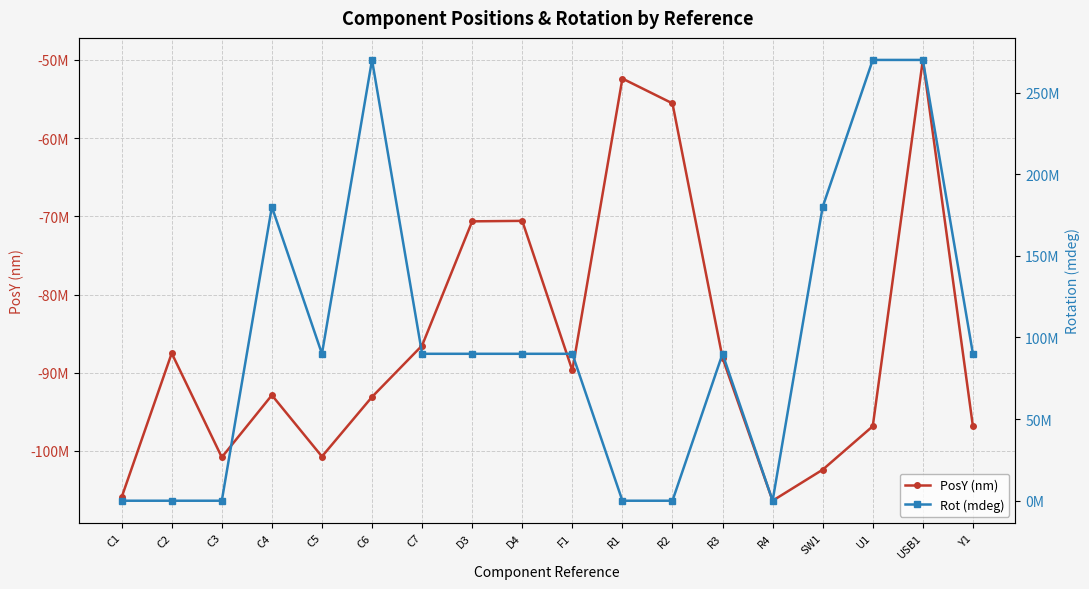

What is the difference between the second highest and second lowest values in the Rot (mdeg) series?

270000000